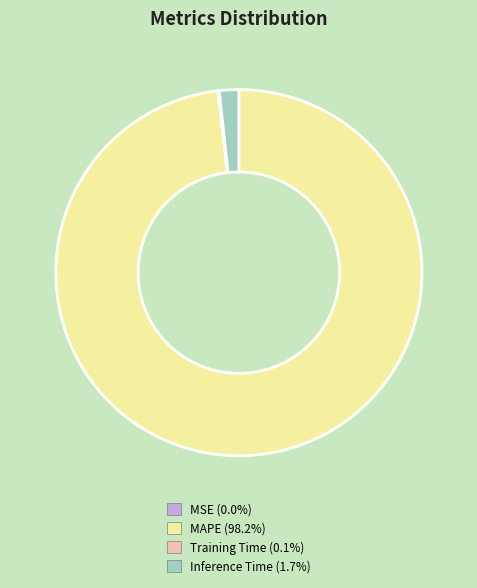

Which slice is the largest?

MAPE